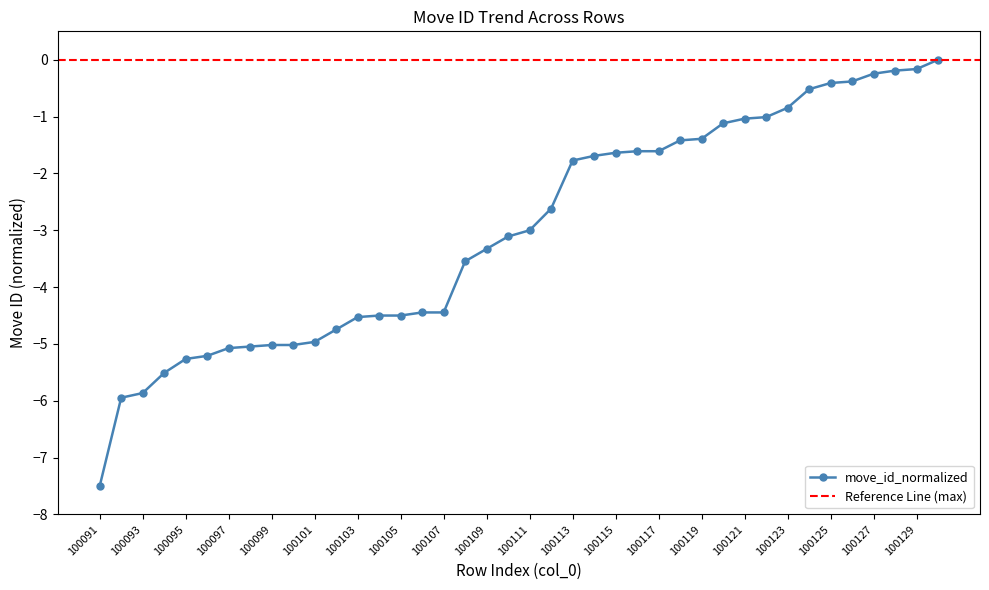

What is the difference between the maximum and minimum values?

7.5